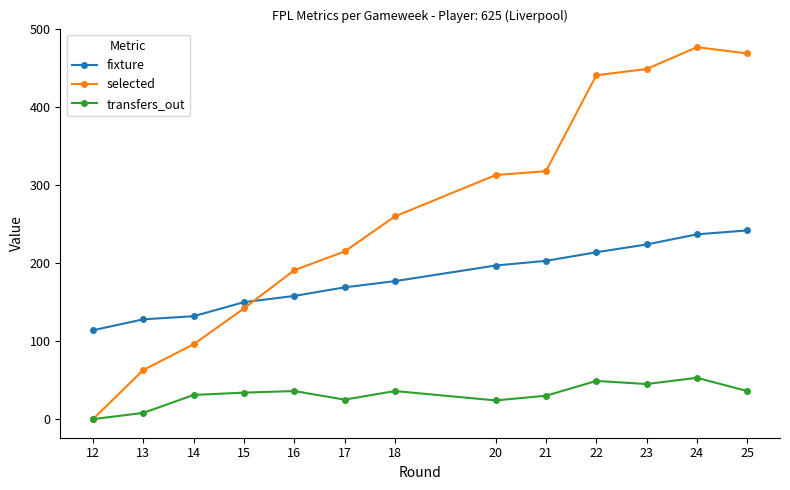

Which category has the highest value in the fixture series?

25